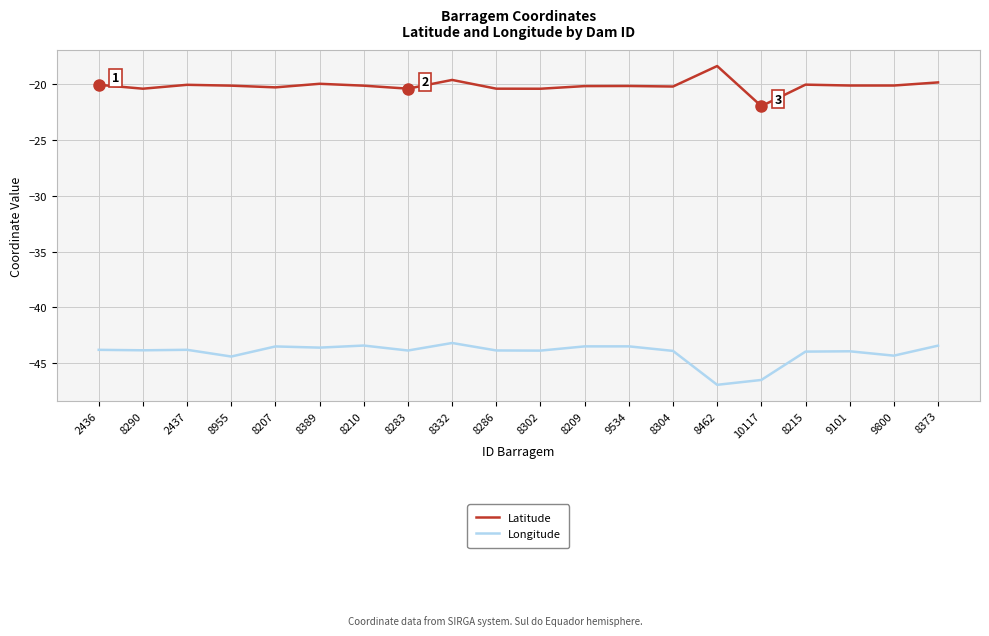

What is the difference between the highest and lowest values at 8304?

23.7